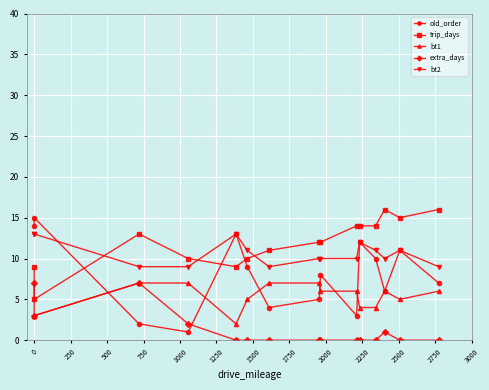

Which series has the widest spread of values?

old_order